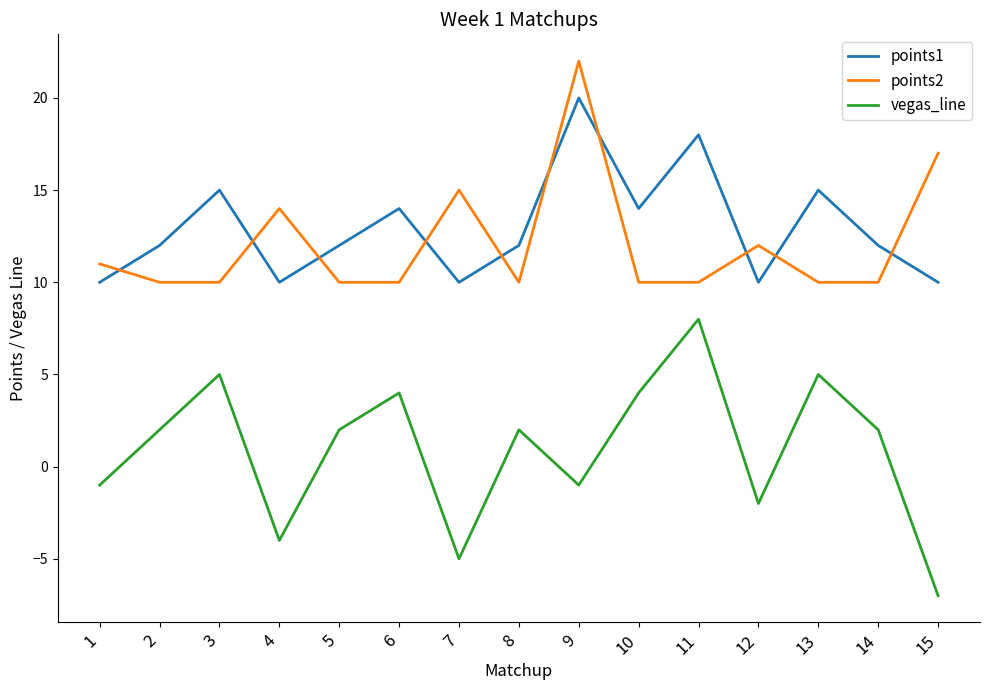

True or false: vegas_line and points2 intersect in this chart.

False